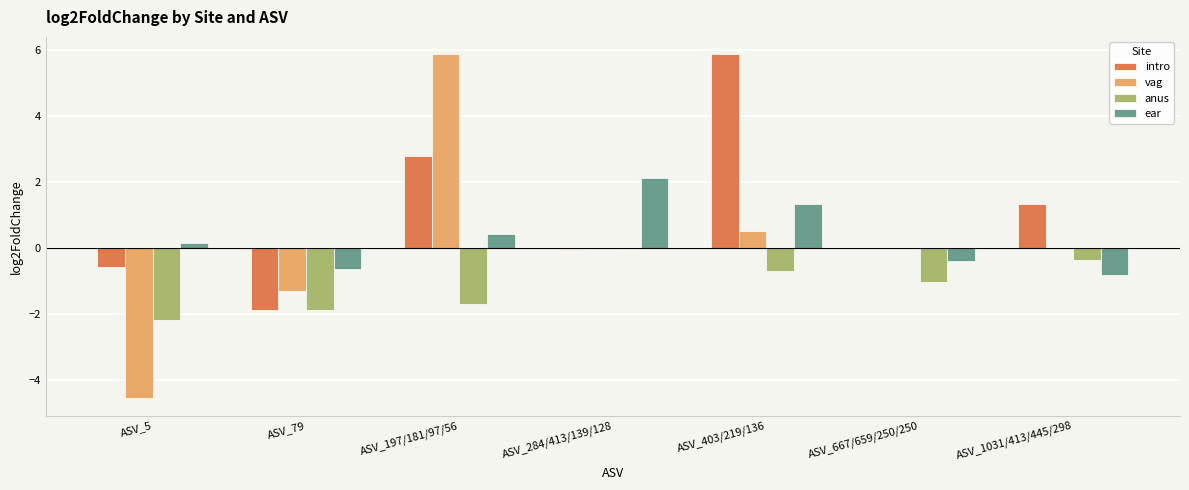

Between ASV_79 and ASV_1031/413/445/298, which series saw the biggest shift?

intro